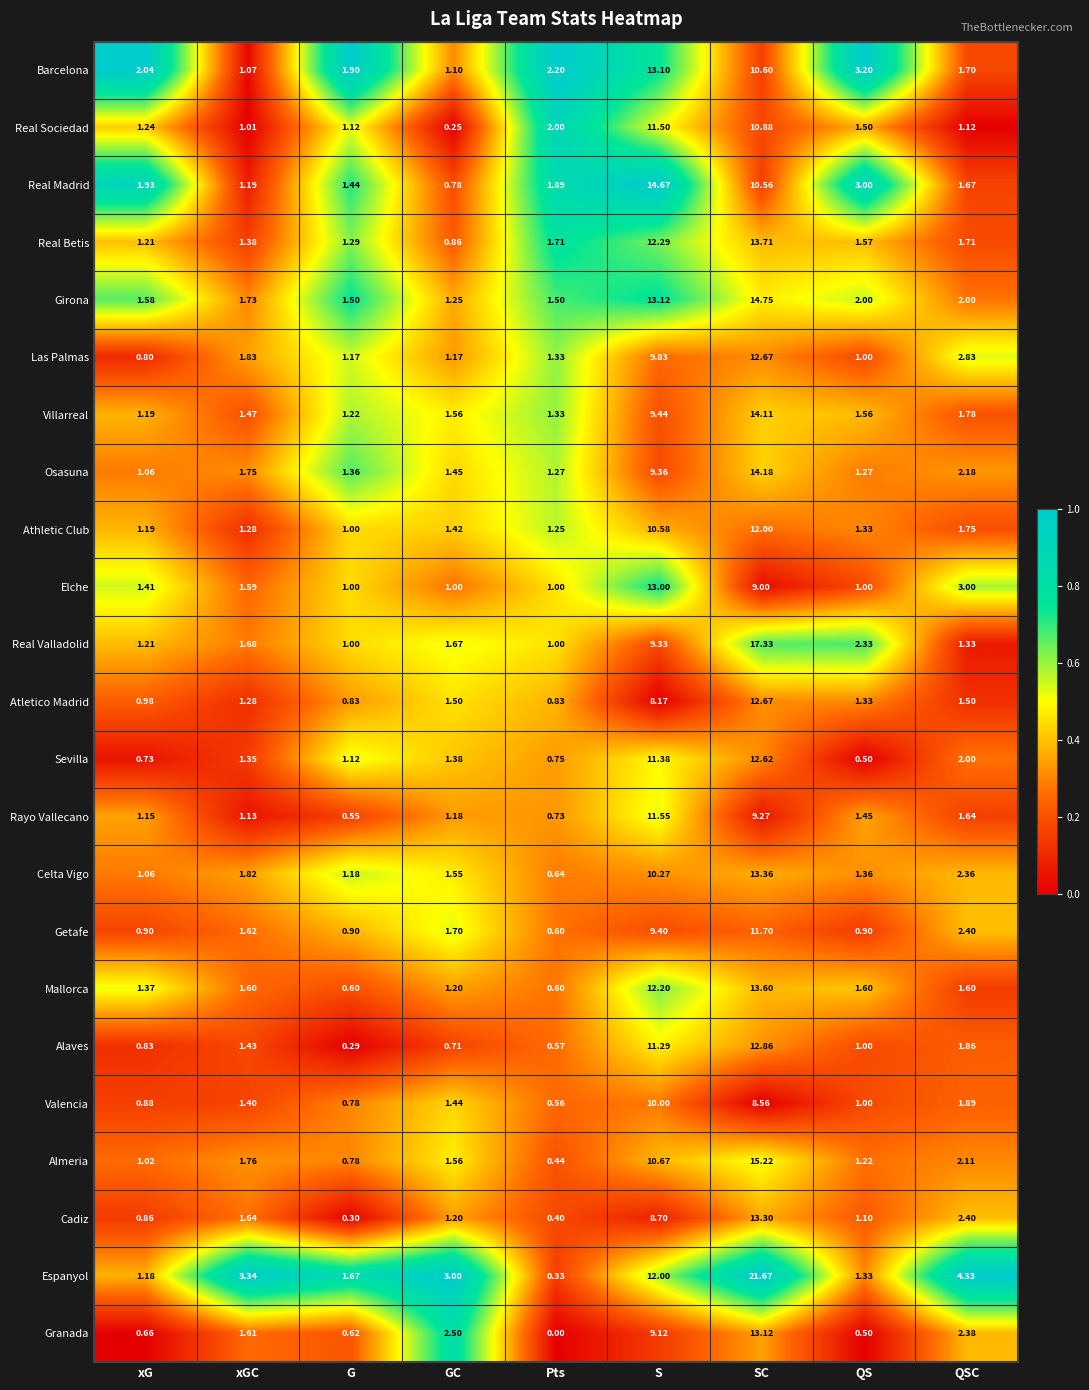

At which category does the chart reach its peak across all series?

SC